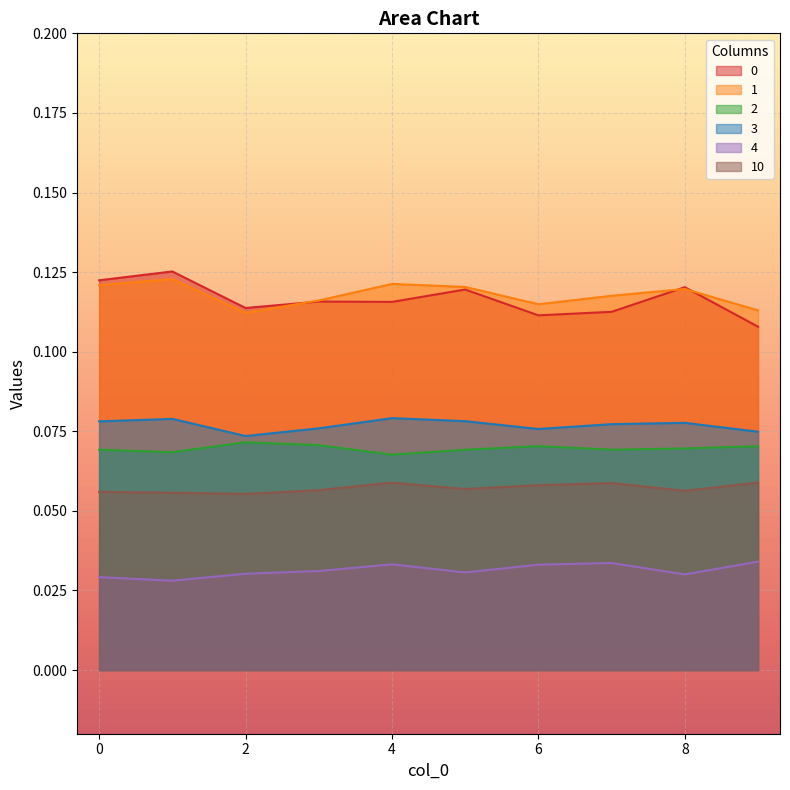

True or false: 0 and 2 intersect in this chart.

False